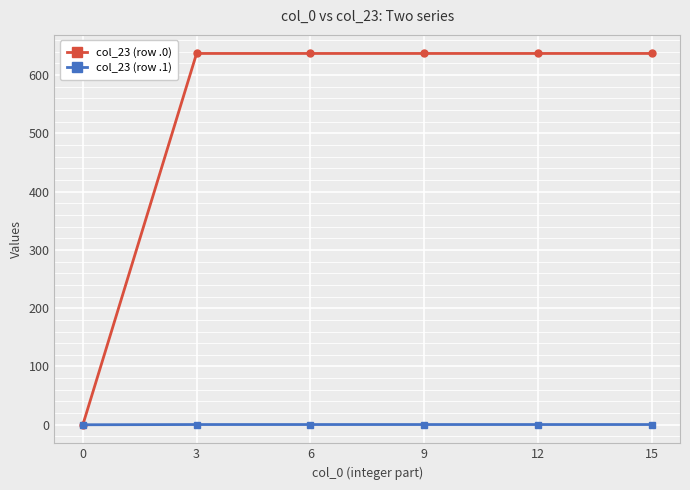

What are all the series names shown in the legend?

col_23 (row .0), col_23 (row .1)